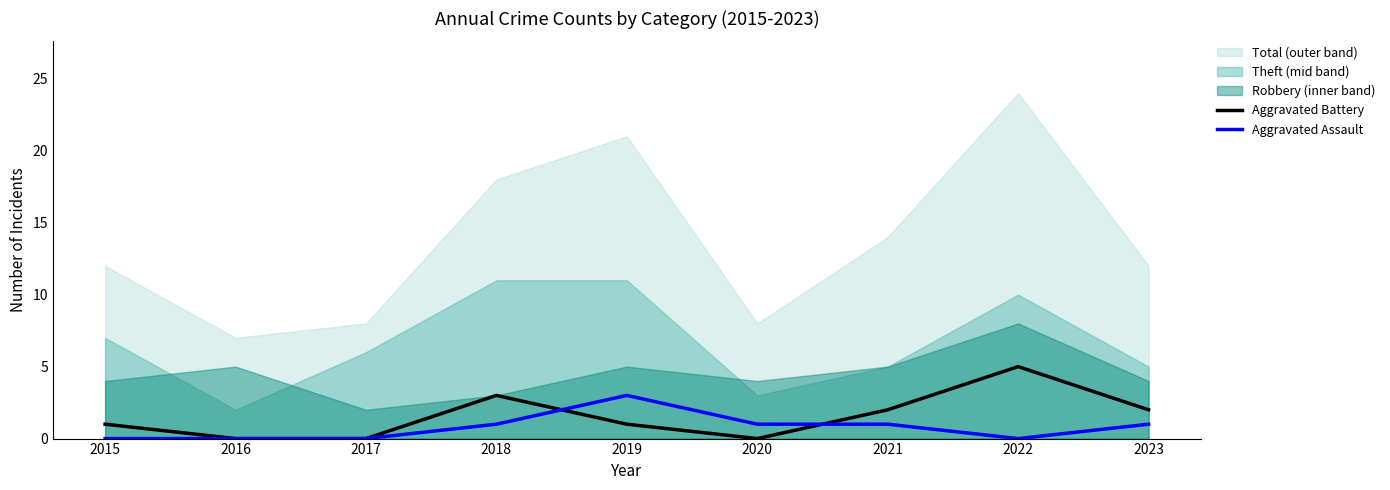

What is the difference between the maximum and minimum values in the Aggravated Battery series?

5